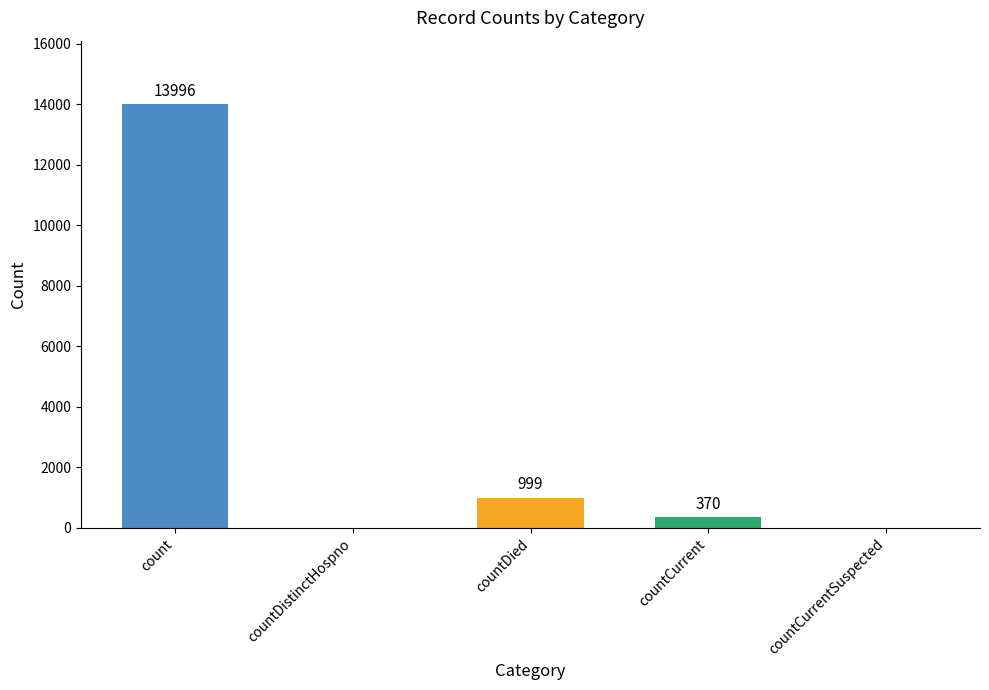

Reading left to right, what are all the values shown in this chart?

count=13996	countDistinctHospno=0	countDied=999	countCurrent=370	countCurrentSuspected=0